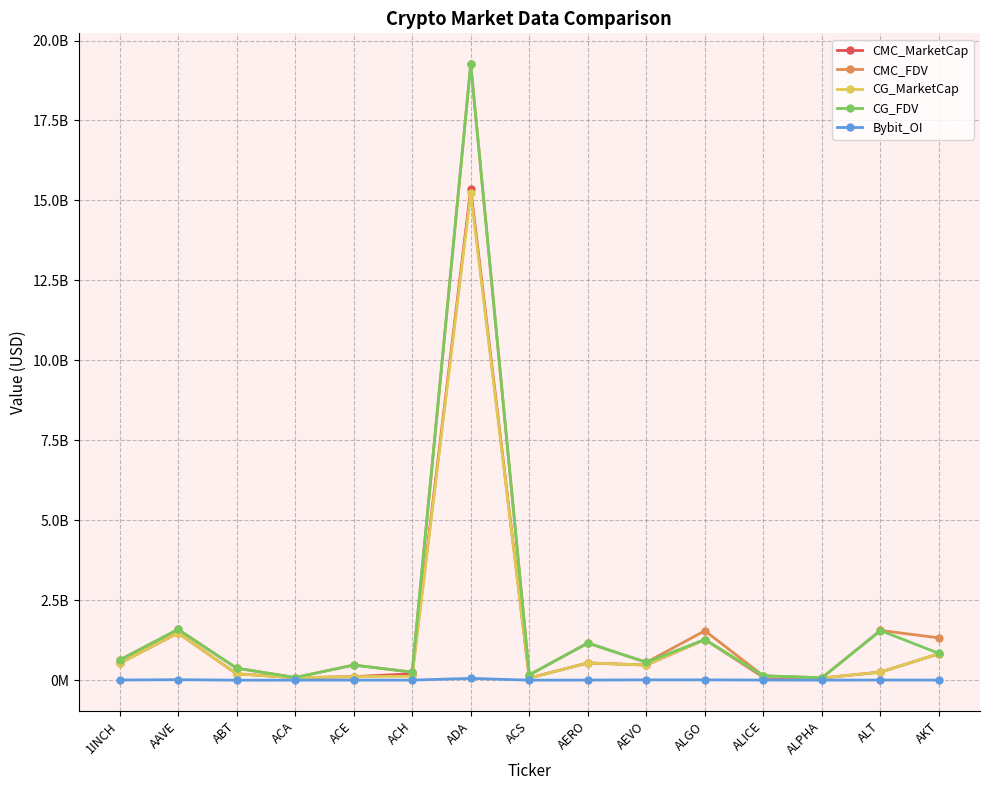

True or false: CG_FDV has more than 1 points higher than both neighbors.

True